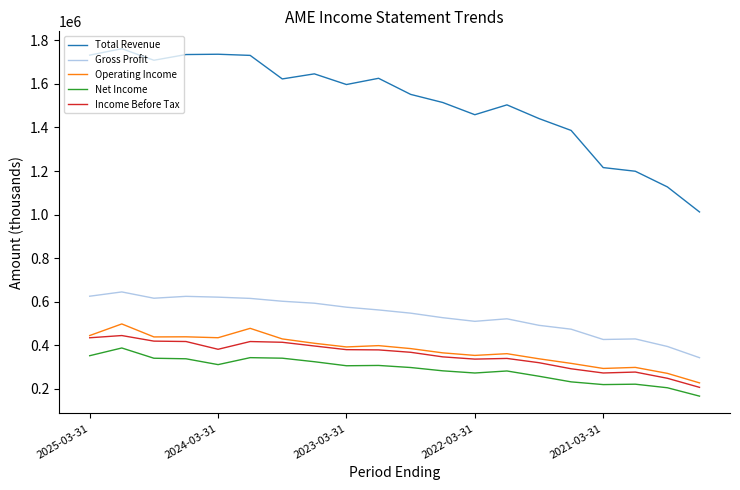

True or false: Income Before Tax and Gross Profit intersect in this chart.

False